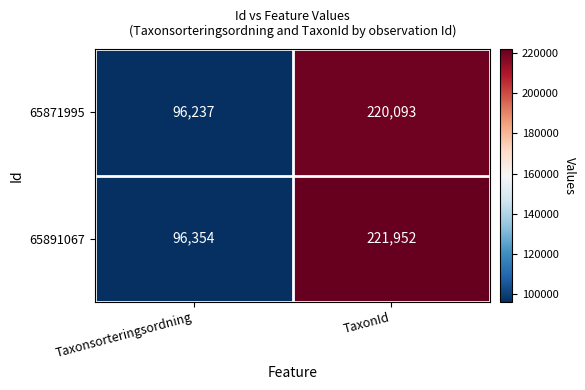

Where is 65891067 nearest to the value 159153?

Taxonsorteringsordning